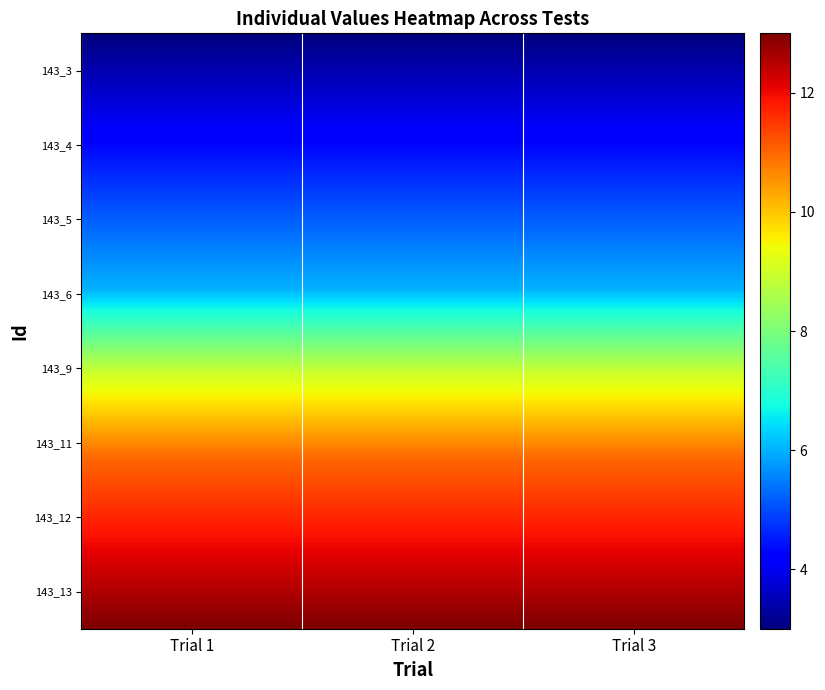

What is the maximum value shown in the chart?

13